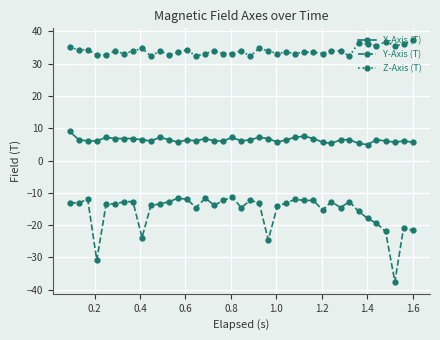

List the series in order of their peak value, lowest first.

Y-Axis (T), X-Axis (T), Z-Axis (T)